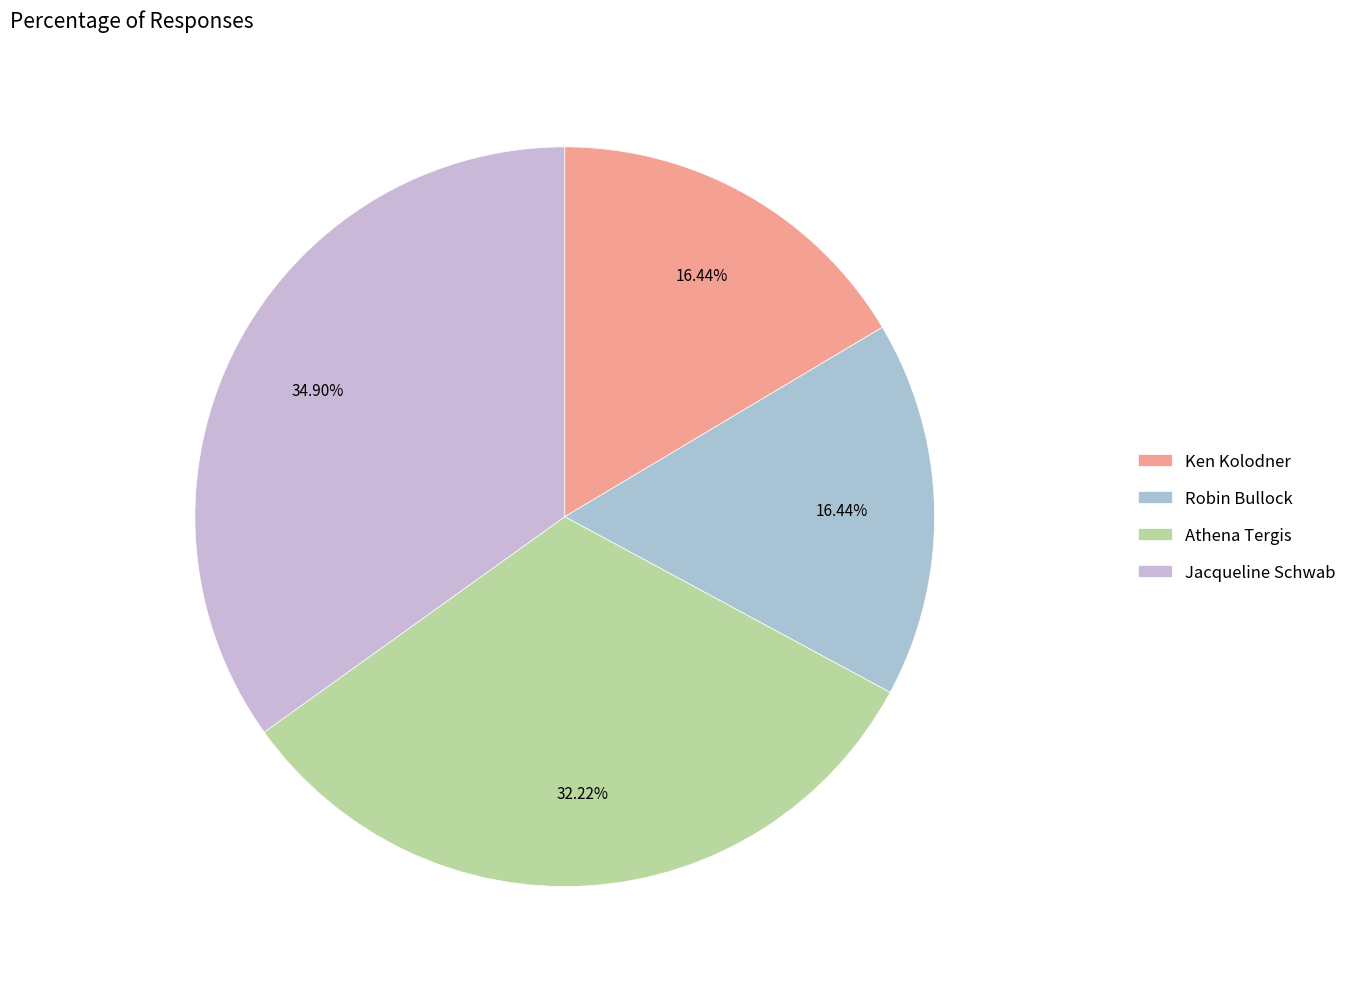

Rank the categories by value from lowest to highest.

Ken Kolodner, Robin Bullock, Athena Tergis, Jacqueline Schwab